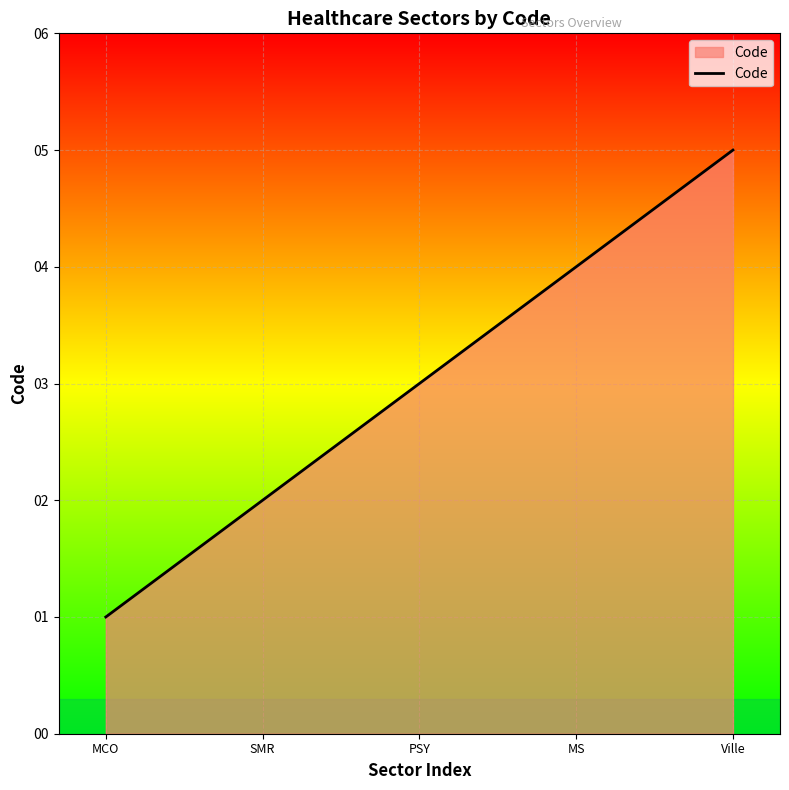

What is the approximate value at MS?

4